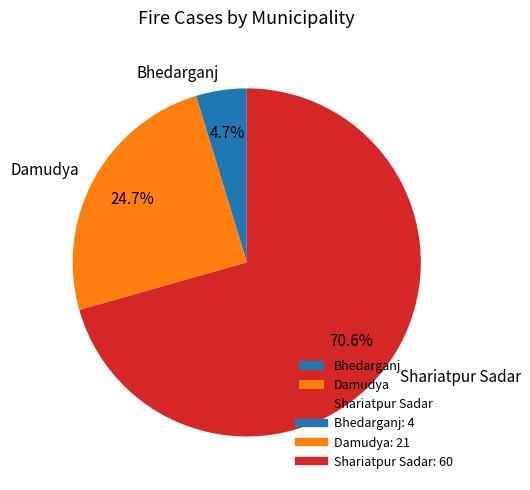

What portion of the pie excludes Shariatpur Sadar?

29.4%